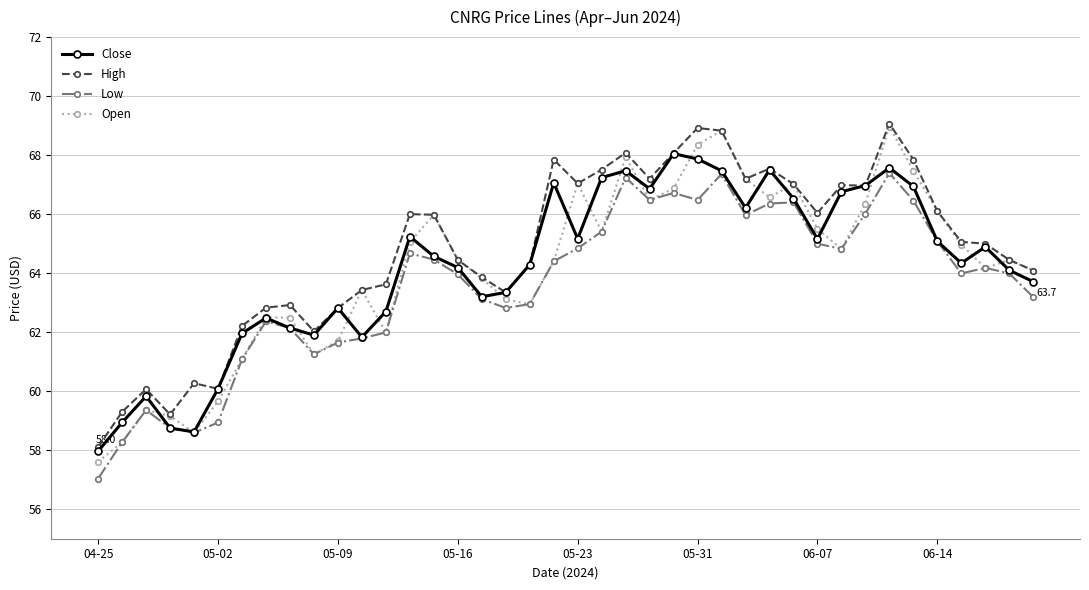

What is the value of the Close point at the 29th from the left?

67.5